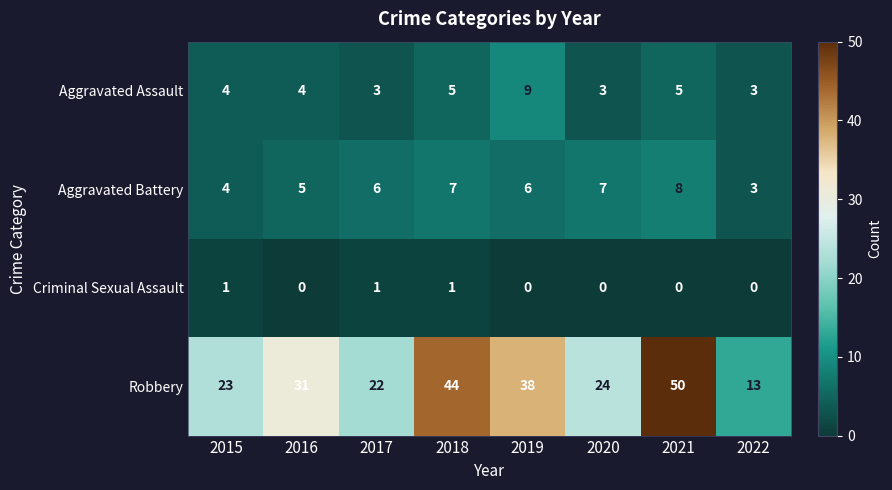

What is the sum of all Robbery values?

245